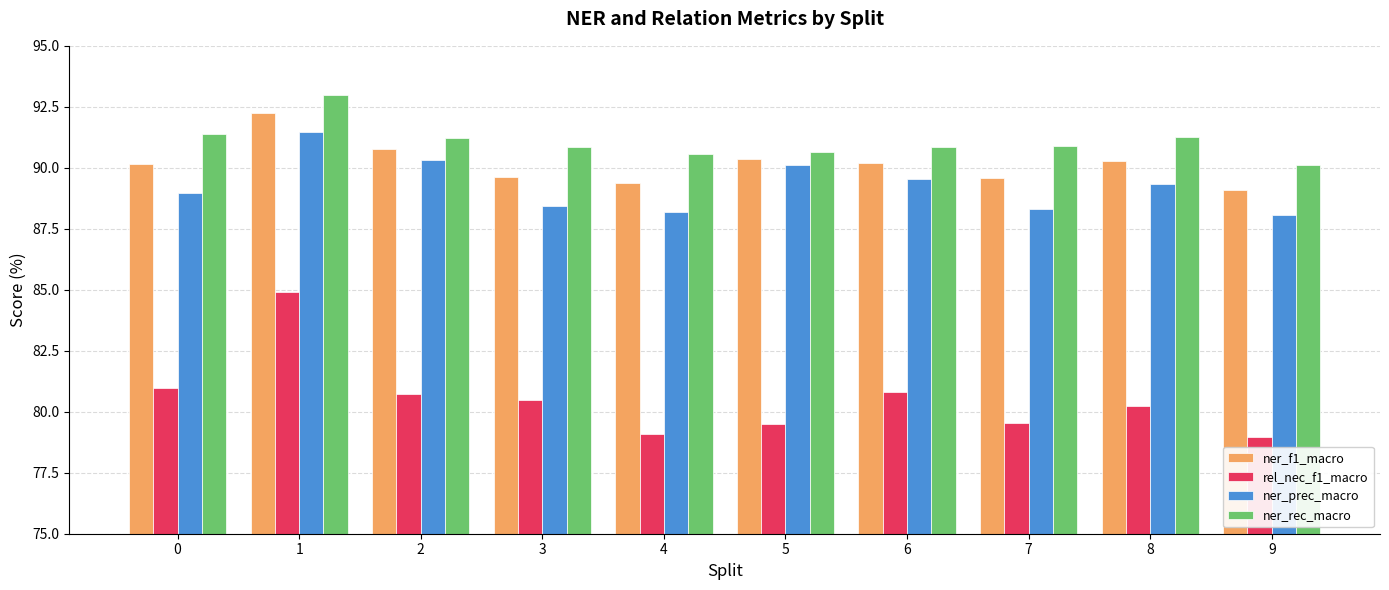

How many data points in rel_nec_f1_macro are less than 80?

4